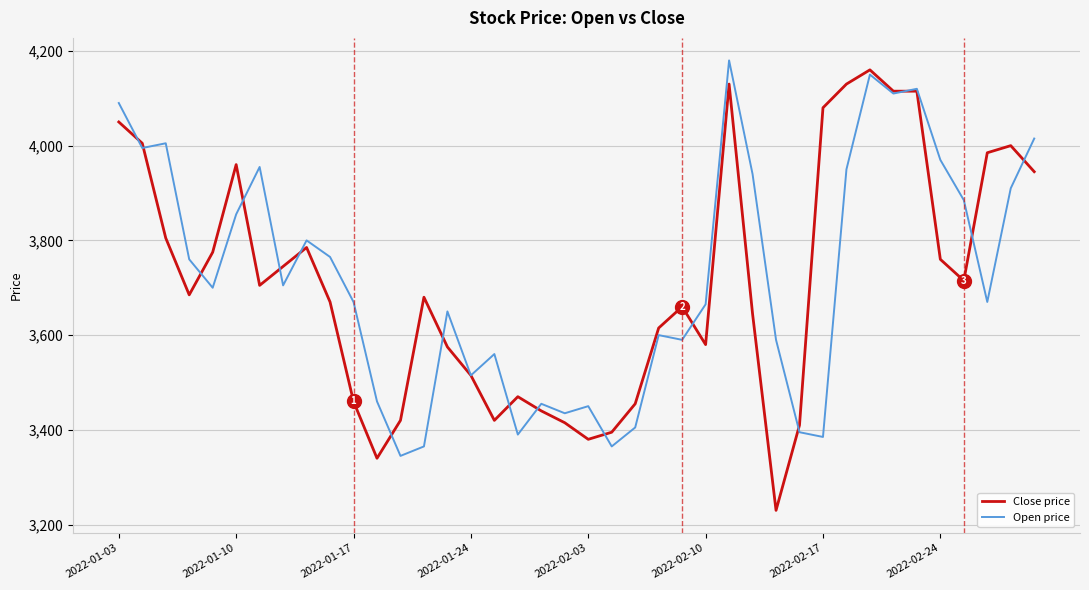

Which series has the widest spread of values?

Close price